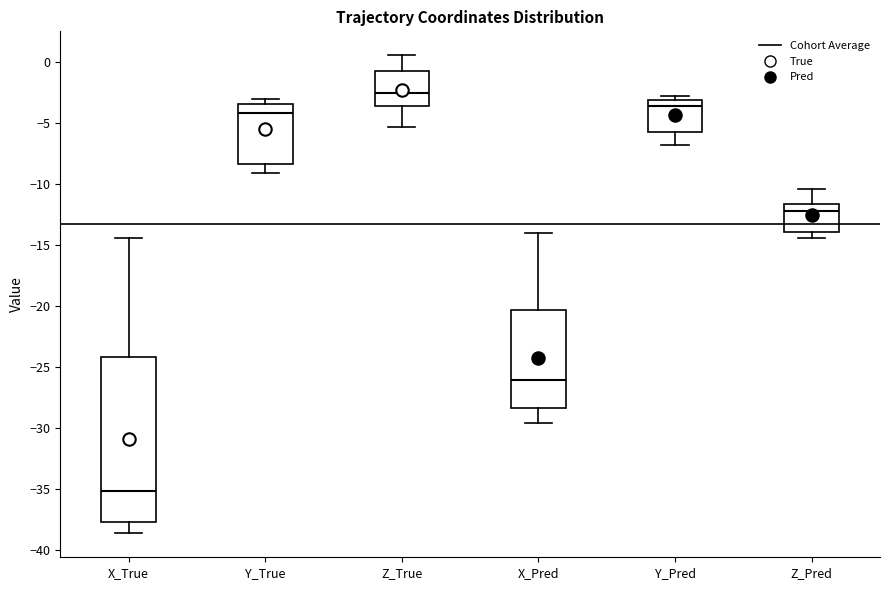

Where does the upper whisker of the box for Z_Pred end on the y-axis? The values are not printed on the chart, so give them approximately, as read against the axis.

-10.5